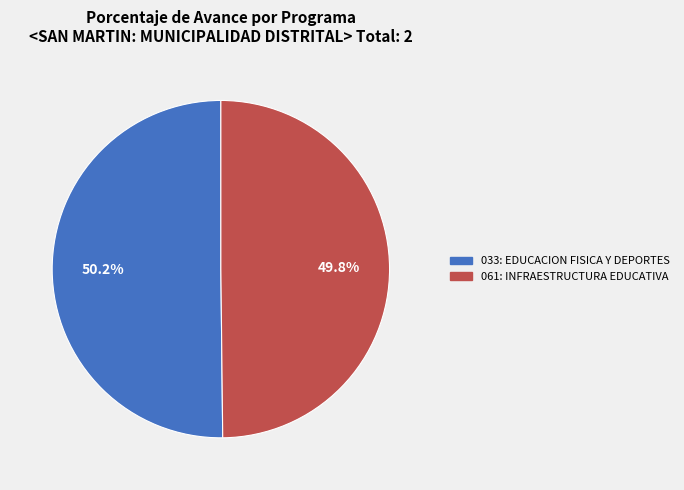

Does any single category account for the majority?

Yes